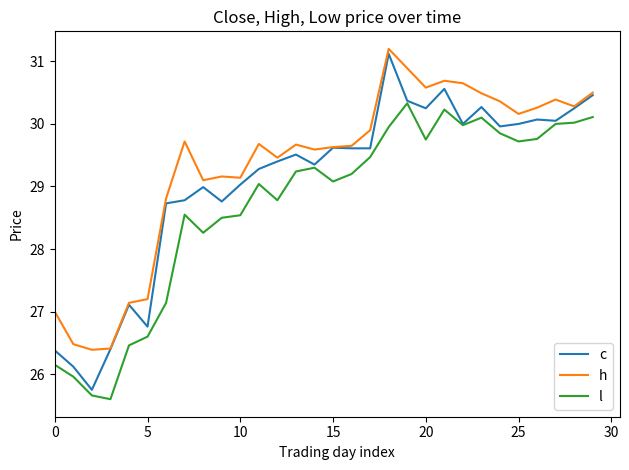

Which series has the largest total across all categories?

h